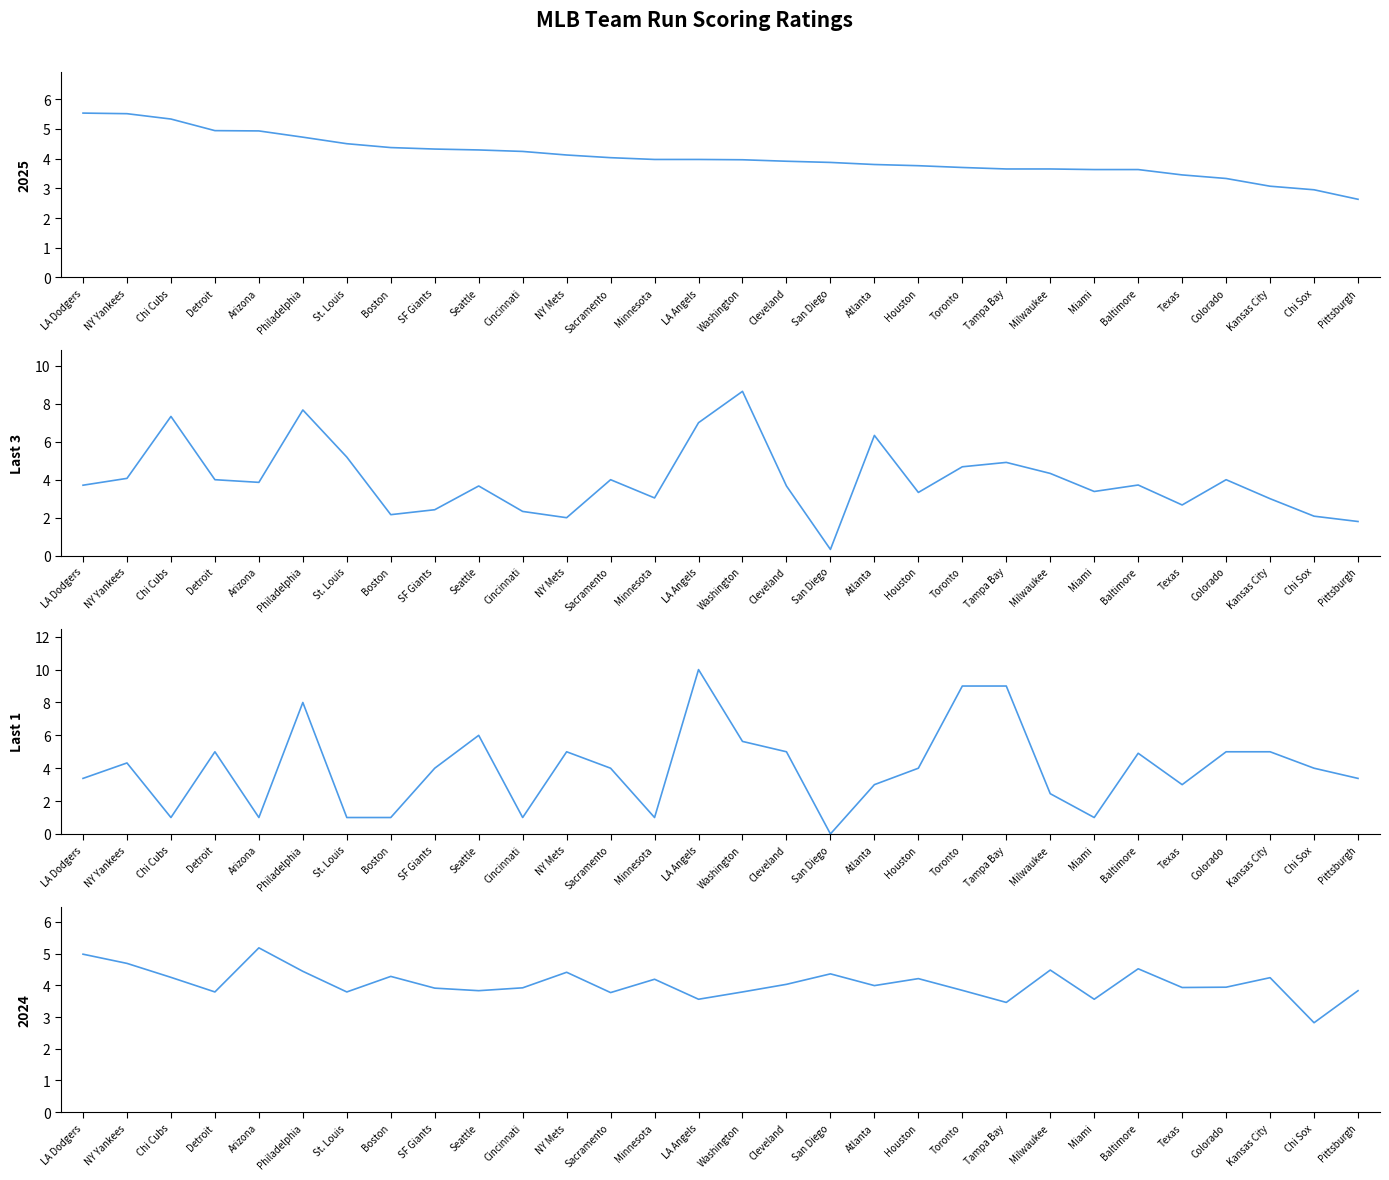

At which label is Last 3 closest to 4?

Detroit